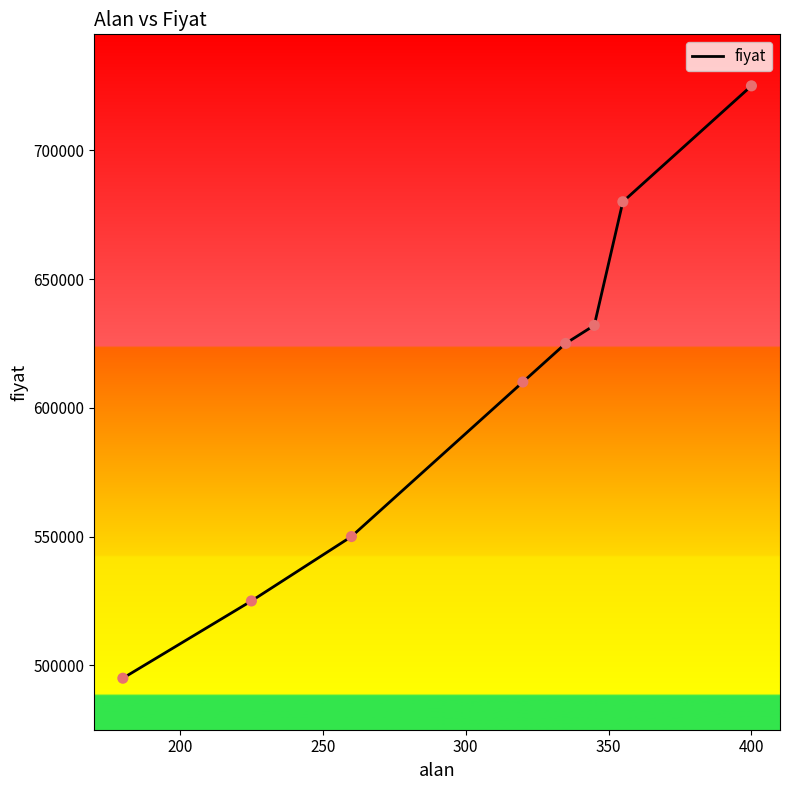

True or false: there are more than 2 points higher than both neighbors.

False